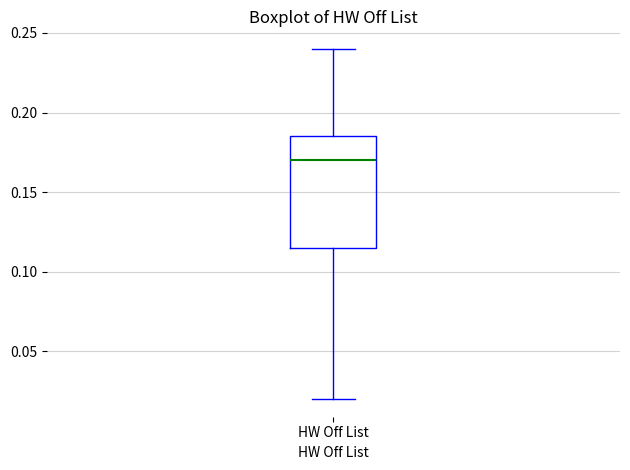

Where does the median line of the box for HW Off List sit on the y-axis? The values are not printed on the chart, so give them approximately, as read against the axis.

0.170